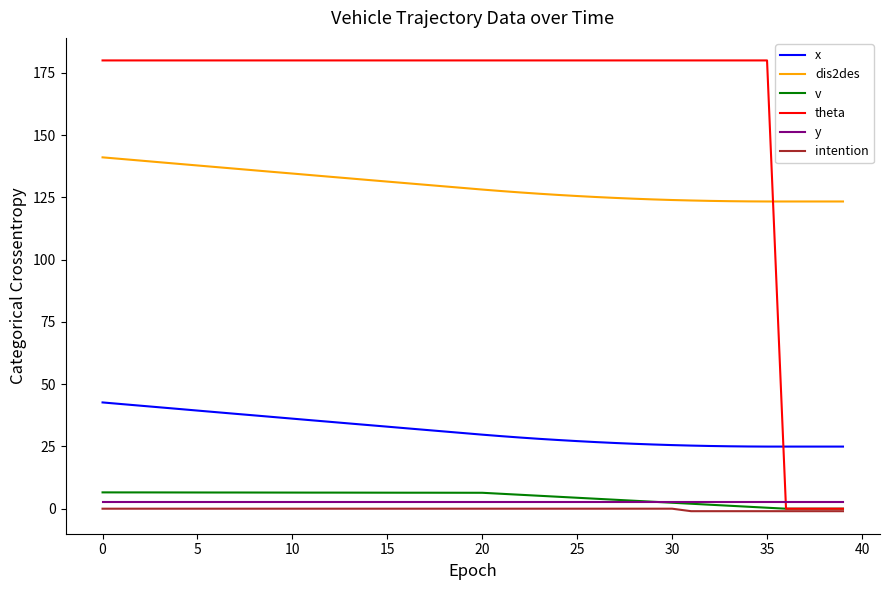

Which series has the largest total across all categories?

theta